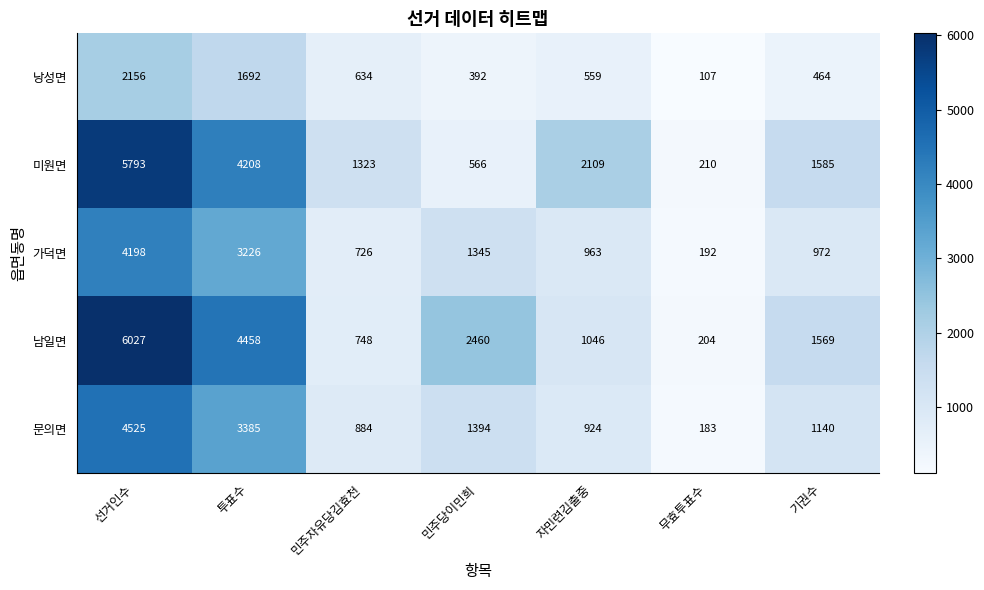

What is the lowest value of the 남일면 series?

204